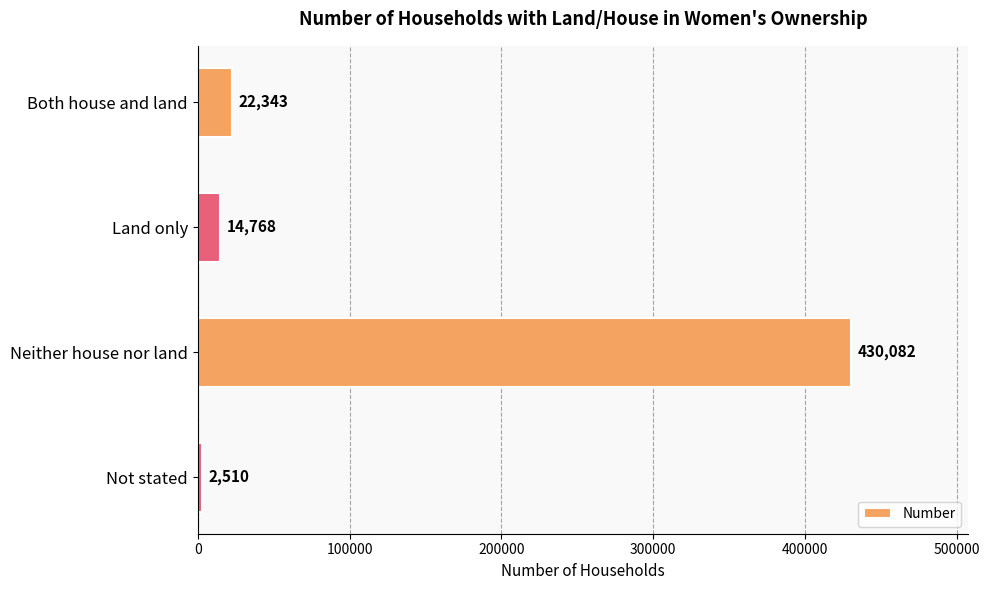

How many bars are there in total?

4